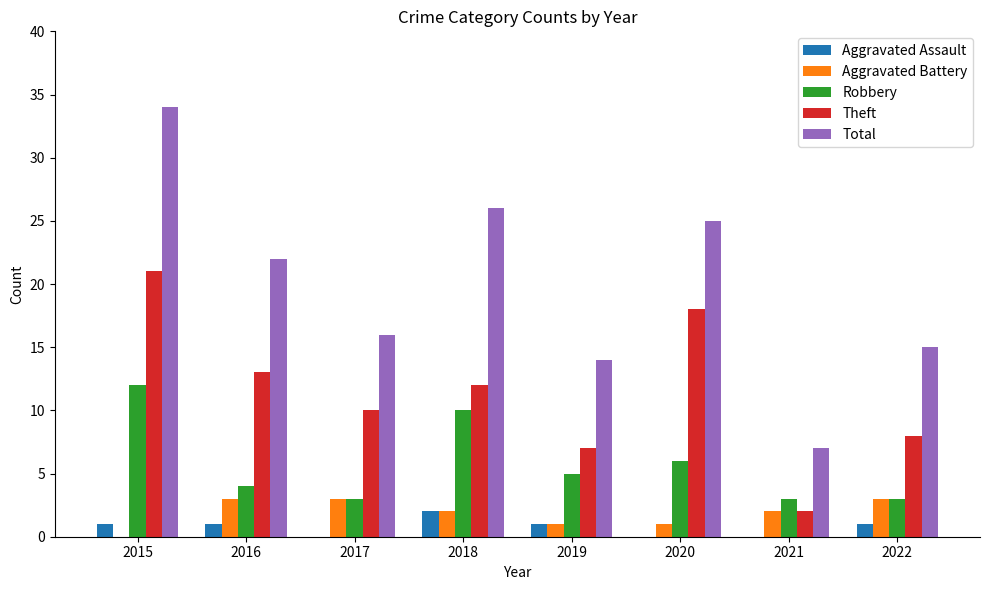

Reading left to right, what are all the values shown in this chart?

Aggravated Assault: 2015=1	2016=1	2017=0	2018=2	2019=1	2020=0	2021=0	2022=1
Aggravated Battery: 2015=0	2016=3	2017=3	2018=2	2019=1	2020=1	2021=2	2022=3
Robbery: 2015=12	2016=4	2017=3	2018=10	2019=5	2020=6	2021=3	2022=3
Theft: 2015=21	2016=13	2017=10	2018=12	2019=7	2020=18	2021=2	2022=8
Total: 2015=34	2016=22	2017=16	2018=26	2019=14	2020=25	2021=7	2022=15